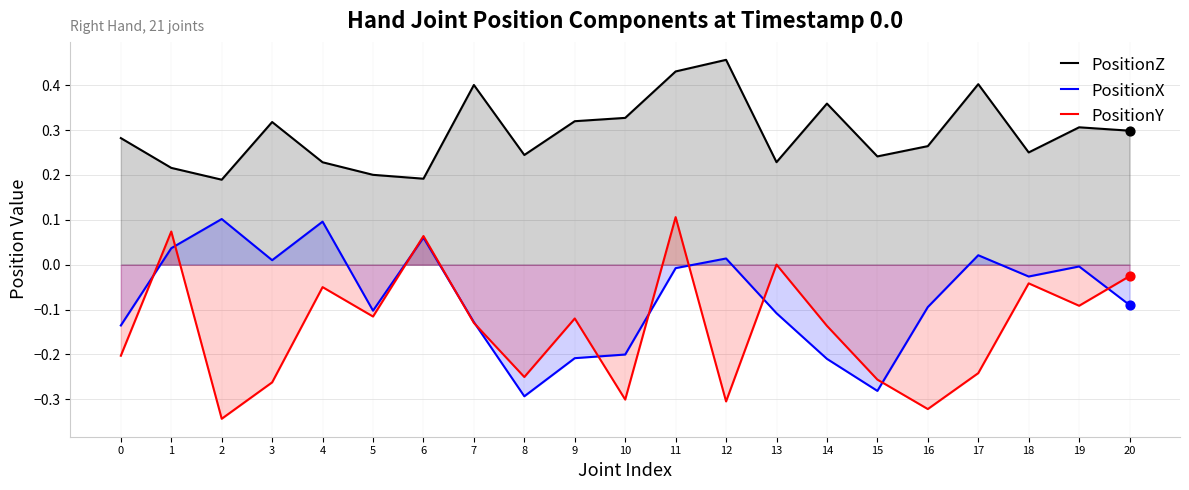

Is the value of PositionX at 16 greater than the value of PositionY at 2?

Yes